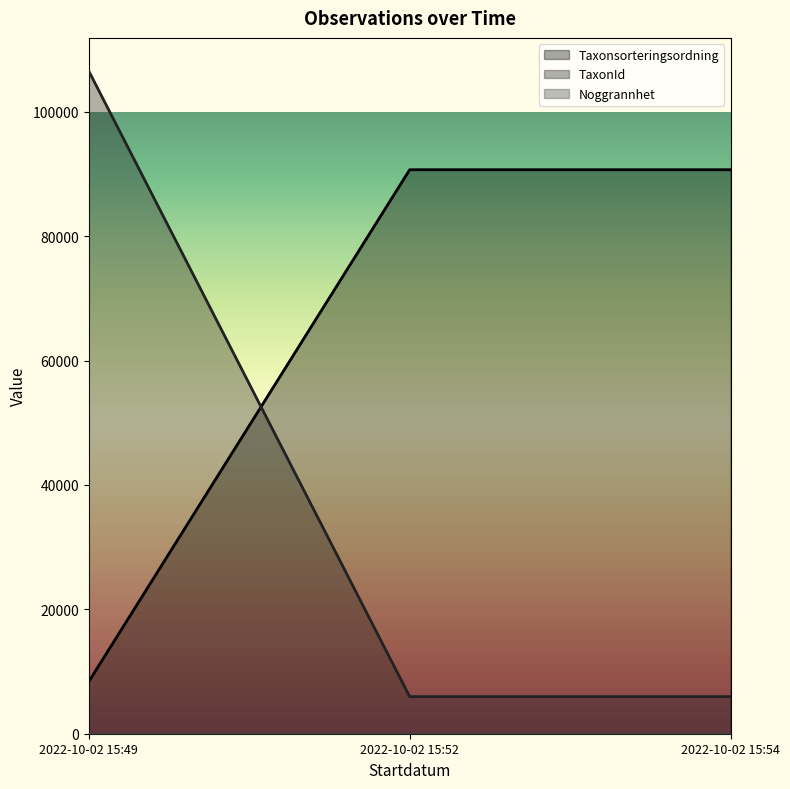

At which label is TaxonId closest to 56255?

2022-10-02 15:52